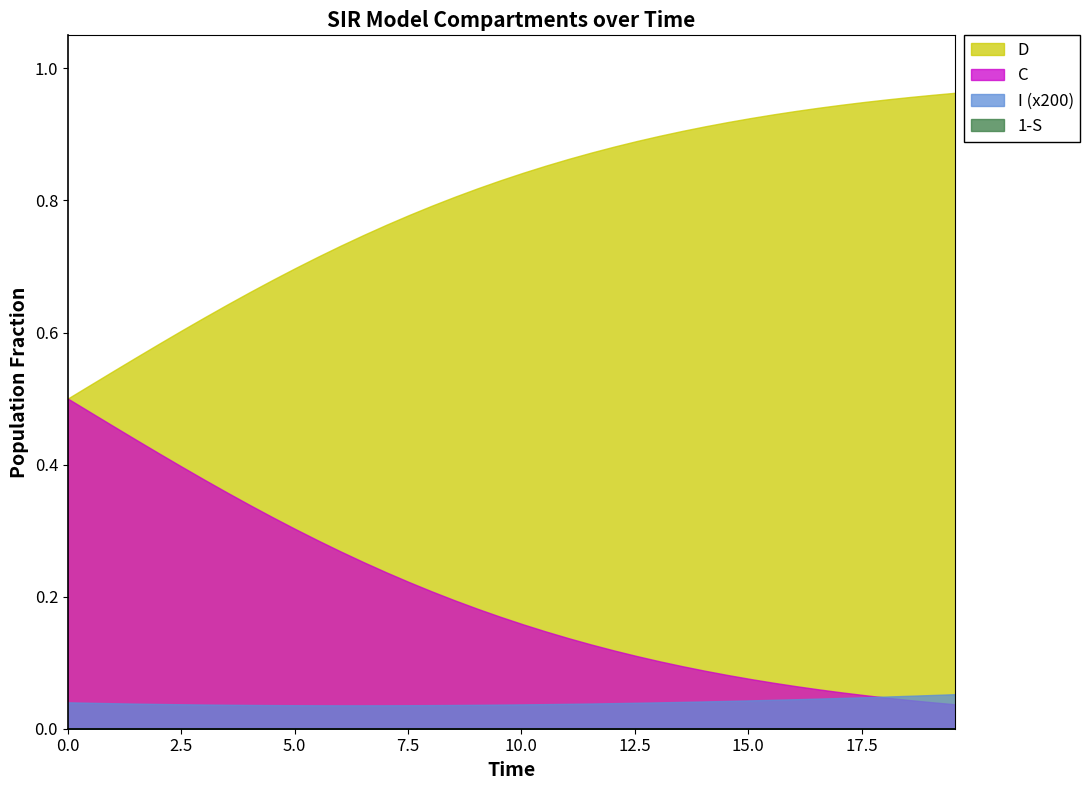

What is the sum of the S values at 12 and 10?

2.0